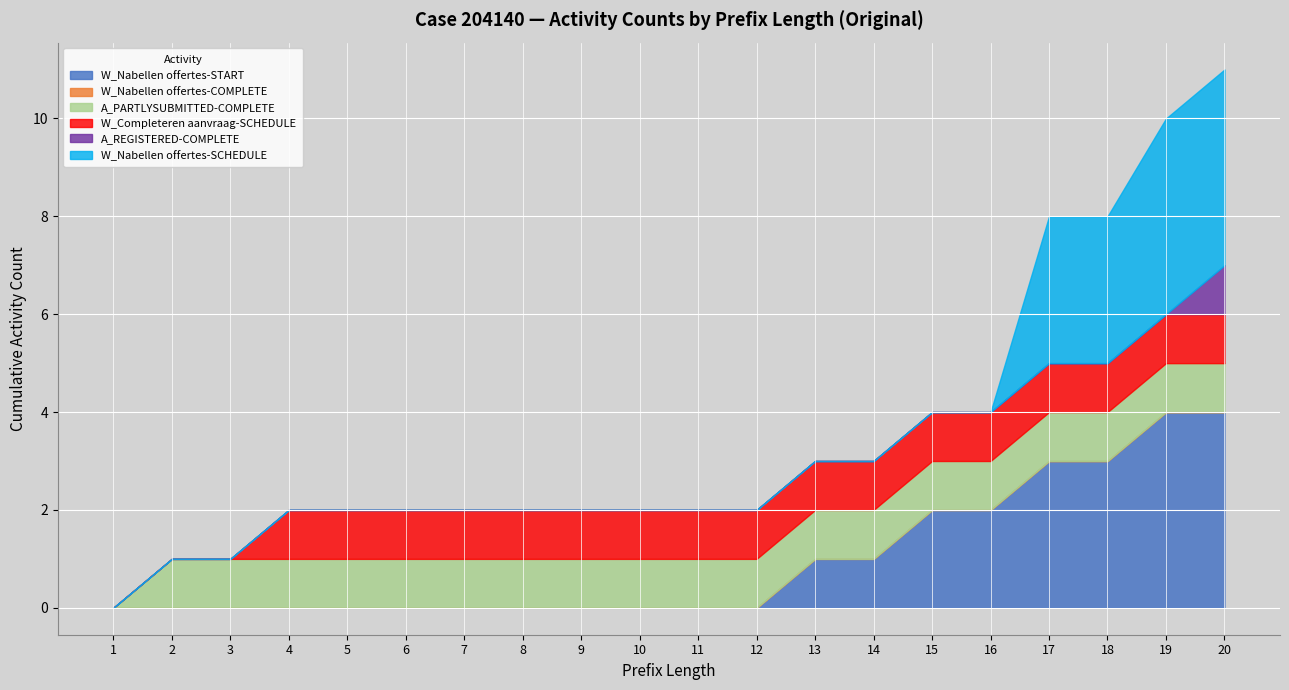

At which category is the sum across all series the highest?

20